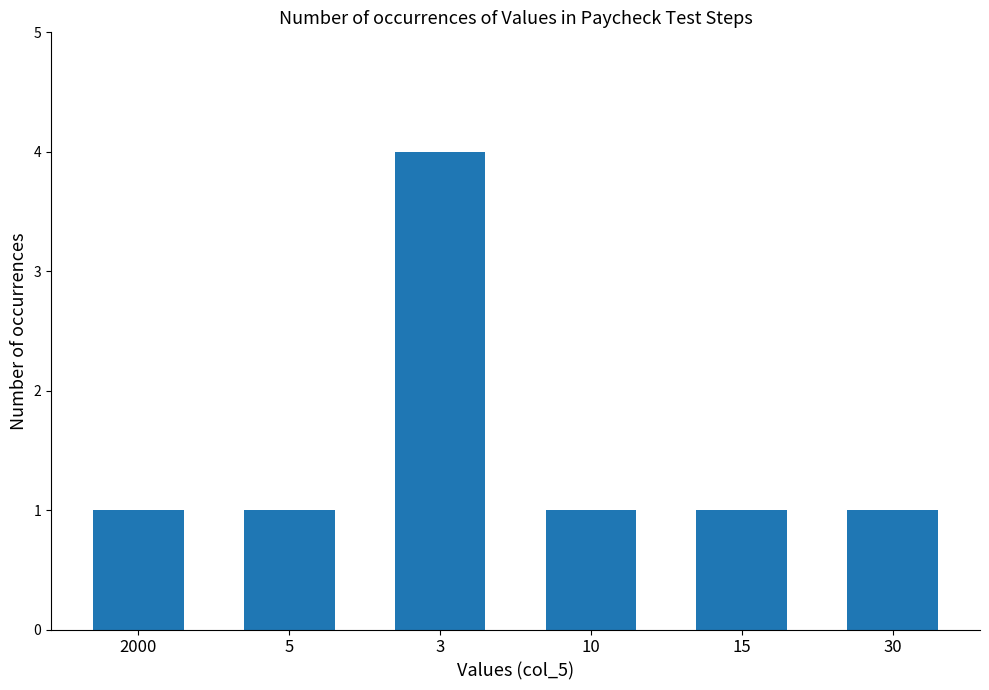

What is the ratio of the value at 2000 to the value at 10?

1.0